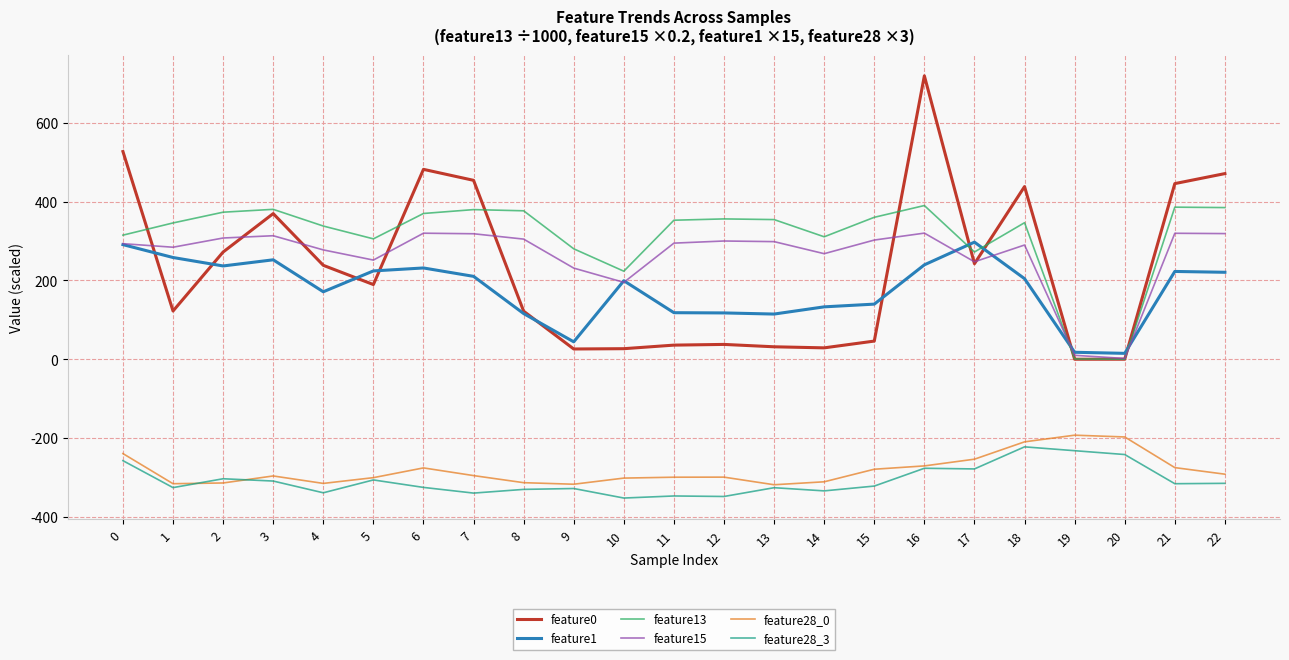

The feature1 series shows 220.8 at 22. True or false?

True